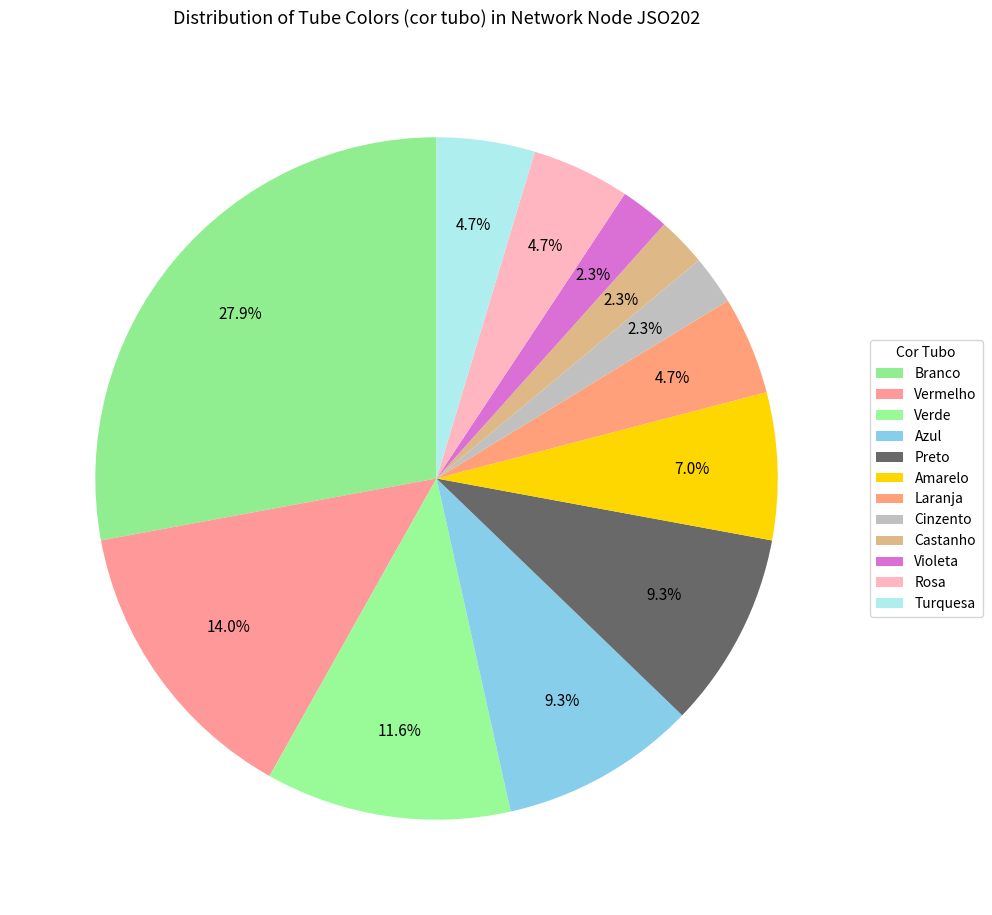

What is the smallest slice in the pie chart?

Cinzento